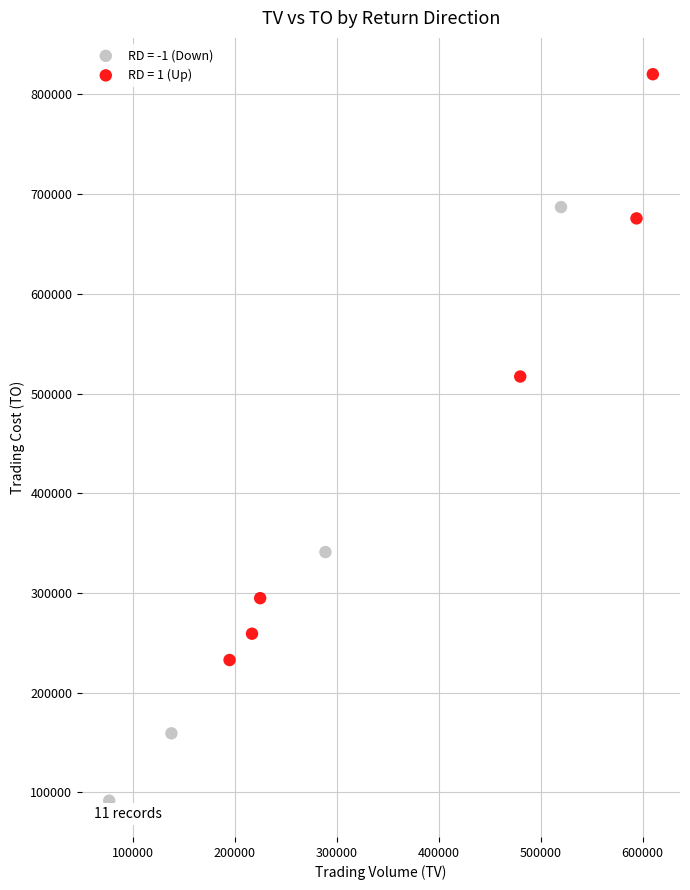

Which series reaches the minimum Y coordinate?

RD = -1 (Down)